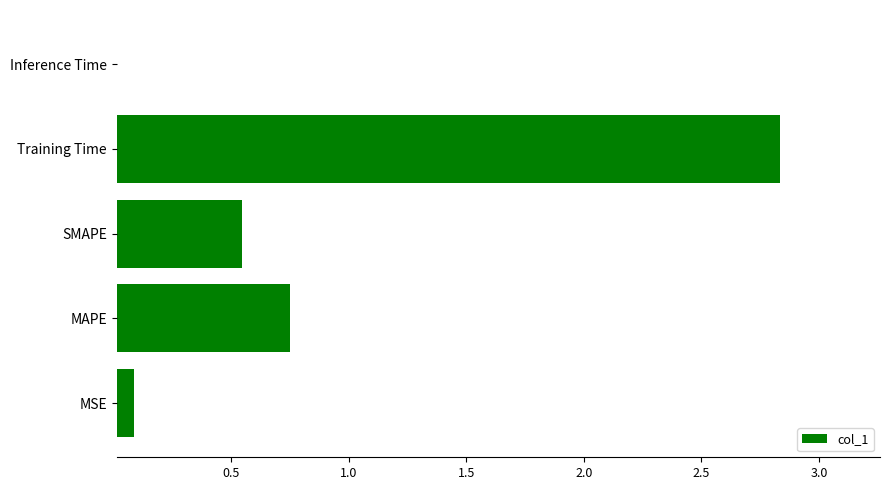

What is the average value?

0.8